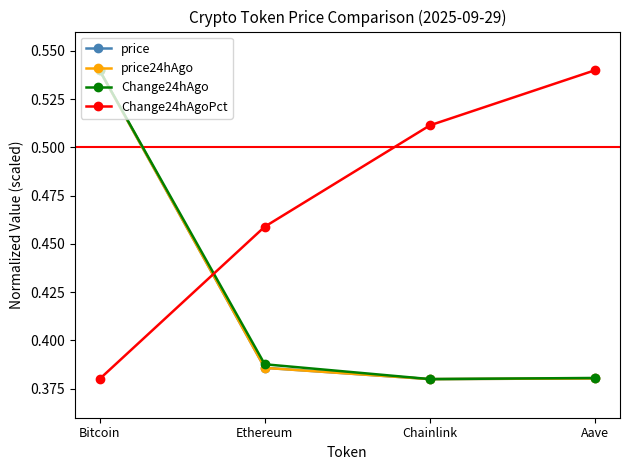

At which category is the sum across all series the highest?

Bitcoin